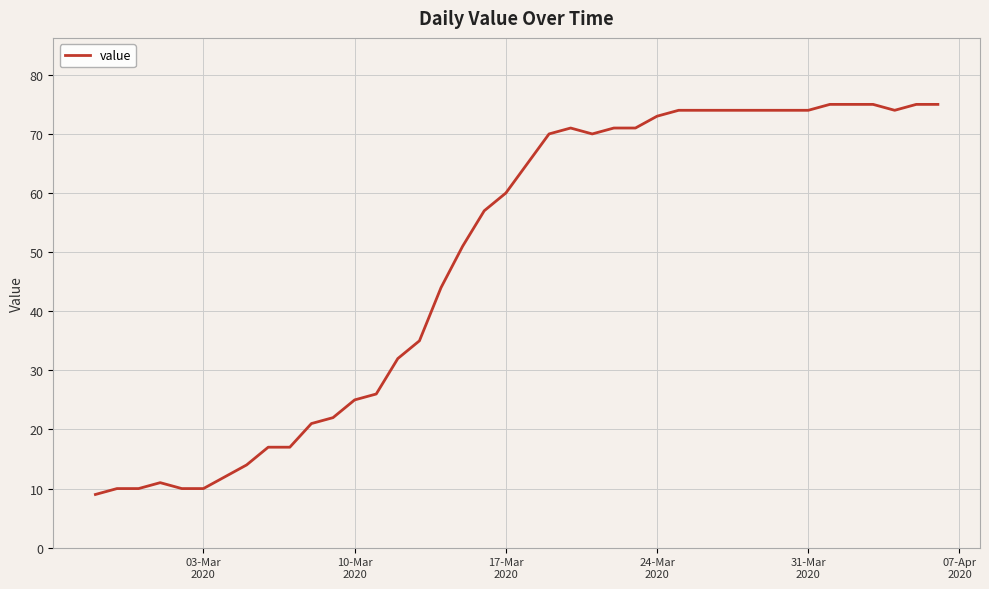

What is the smallest value displayed?

9